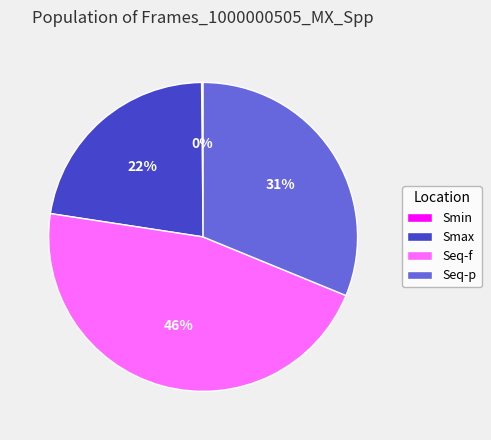

What is the largest slice in the pie chart?

Seq-f